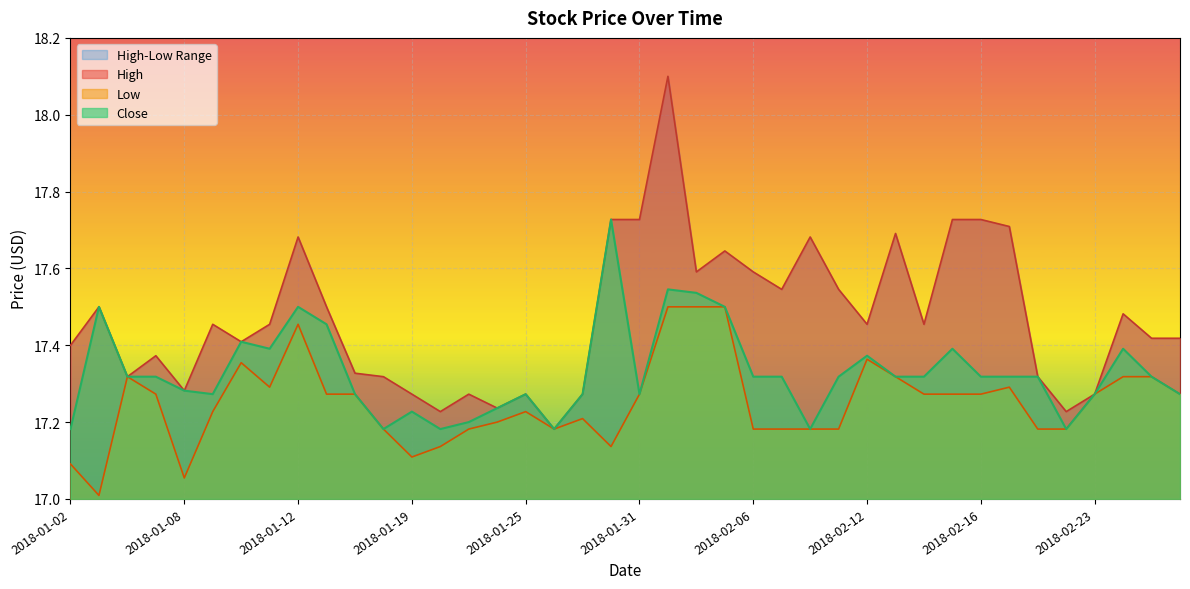

Rank the categories by Low value from highest to lowest.

2018-02-01, 2018-02-02, 2018-02-05, 2018-01-12, 2018-02-12, 2018-01-10, 2018-01-04, 2018-02-13, 2018-02-26, 2018-02-27, 2018-01-11, 2018-02-20, 2018-01-05, 2018-01-16, 2018-01-17, 2018-01-31, 2018-02-14, 2018-02-15, 2018-02-16, 2018-02-23, 2018-02-28, 2018-01-09, 2018-01-25, 2018-01-29, 2018-01-24, 2018-01-18, 2018-01-23, 2018-01-26, 2018-02-06, 2018-02-07, 2018-02-08, 2018-02-09, 2018-02-21, 2018-02-22, 2018-01-22, 2018-01-30, 2018-01-19, 2018-01-02, 2018-01-08, 2018-01-03